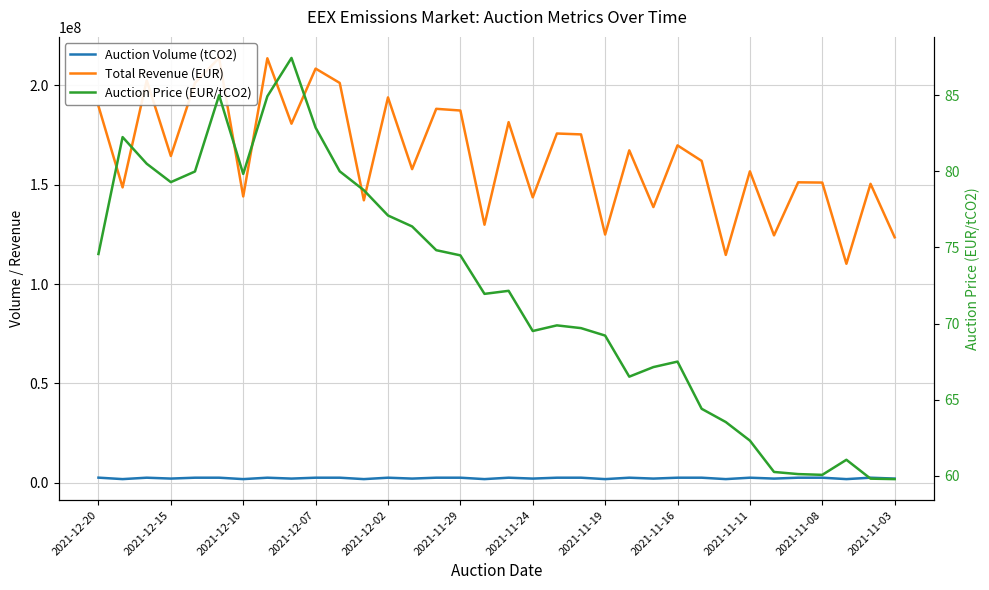

Which series has the largest total across all categories?

Total Revenue (EUR)